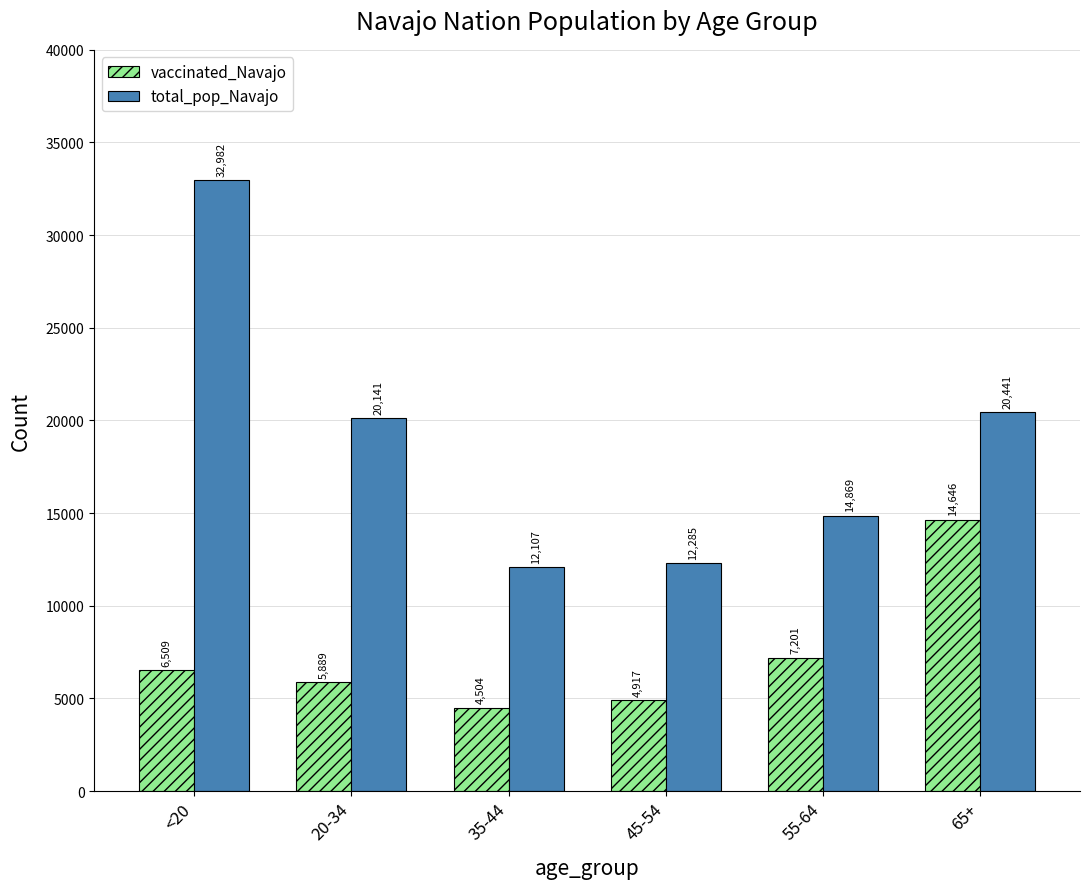

What value does the vaccinated_Navajo series have at 55-64?

7201